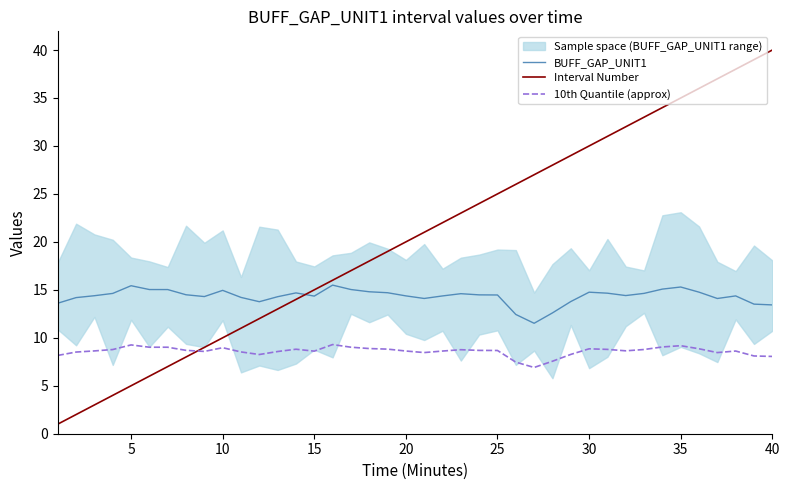

What is the difference between the second highest and minimum values in the 10th Quantile (approx) series?

2.3